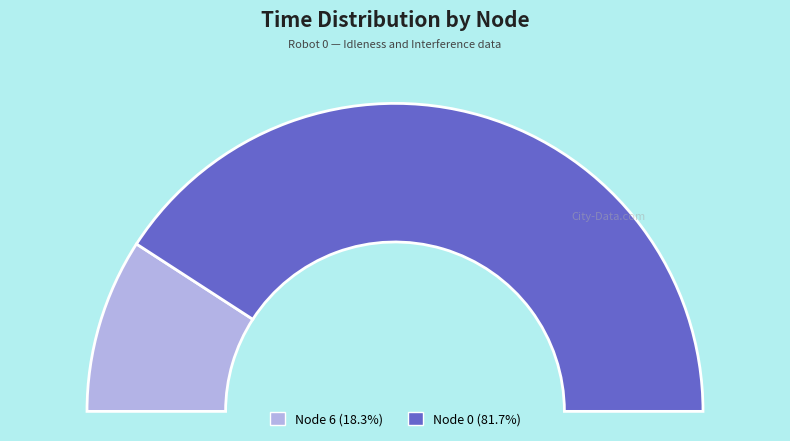

Combined, do Node 6 and Node 0 account for over 50%?

Yes